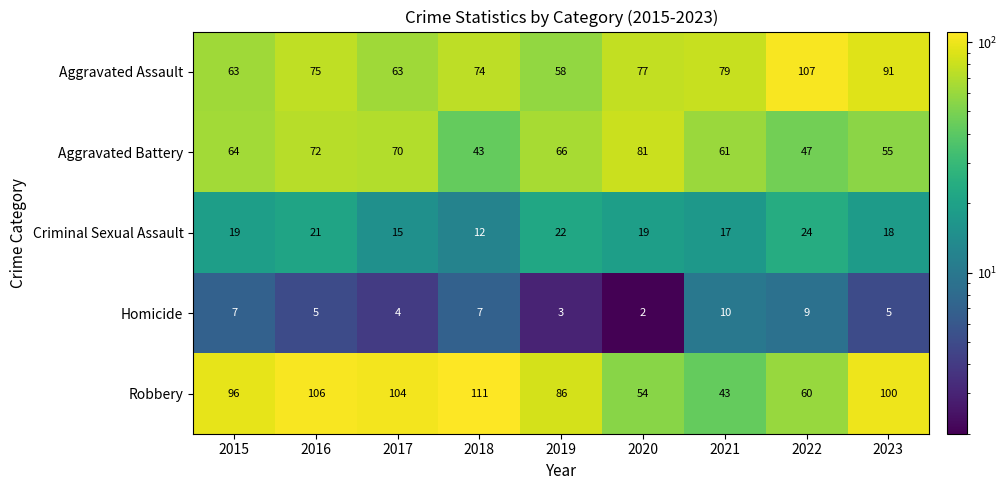

How many categories are shown in the chart?

9